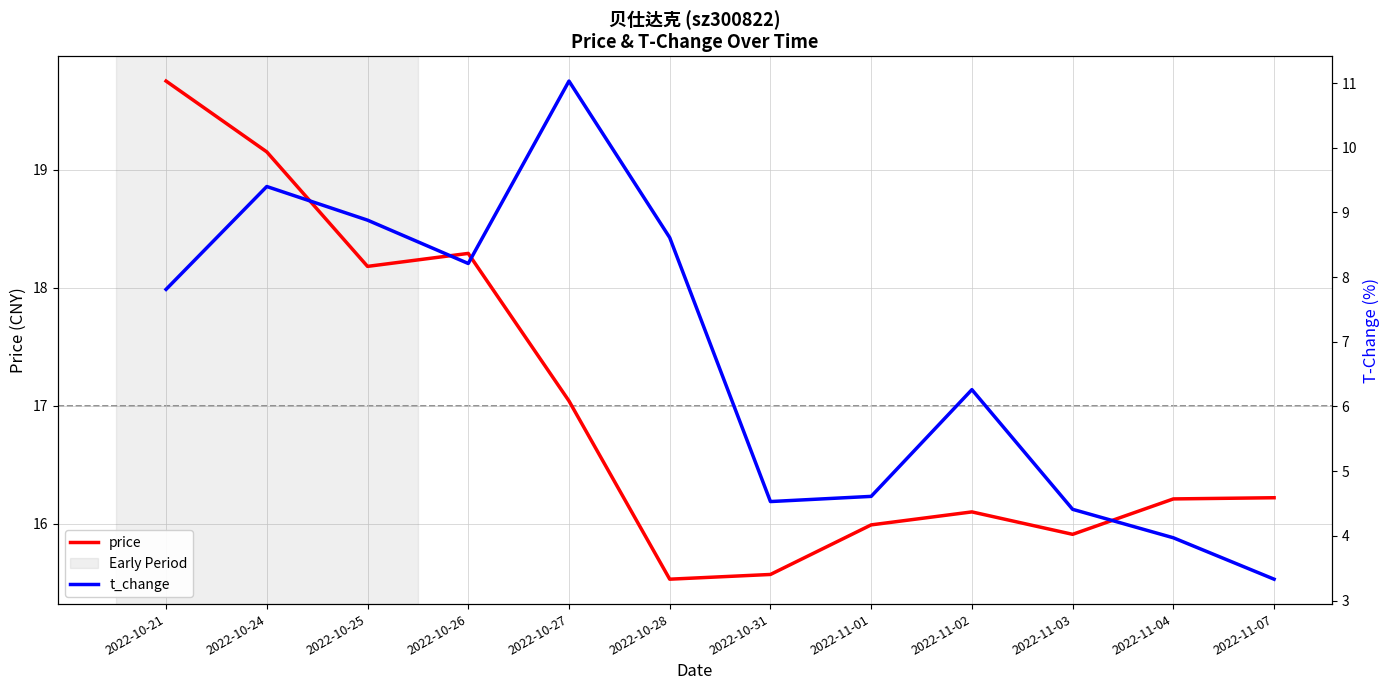

Which label corresponds to the smallest value in the chart?

2022-11-07